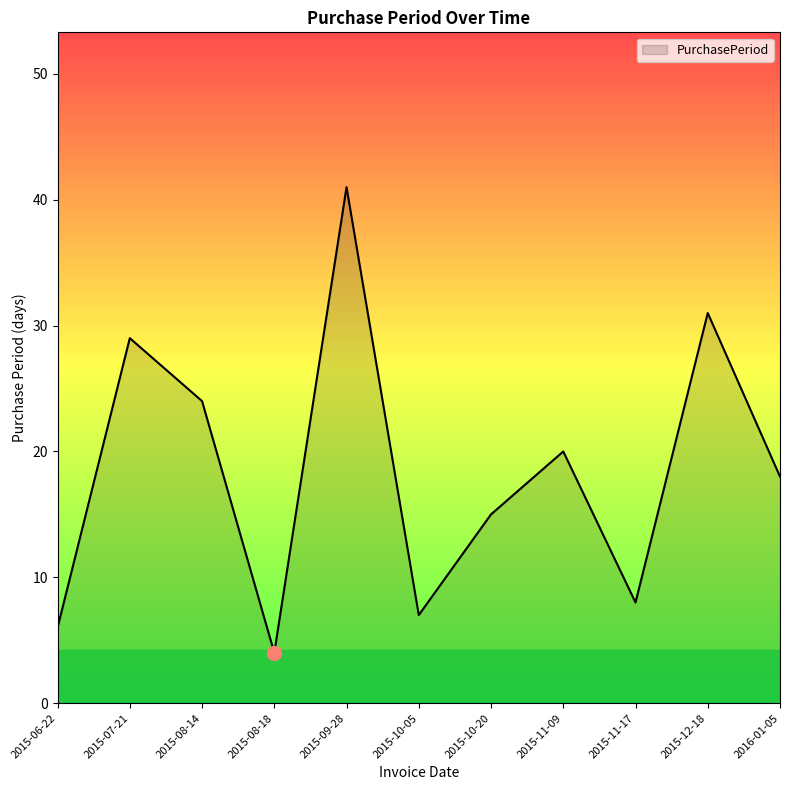

Which has a higher value, 2015-06-22 or 2015-09-28?

2015-09-28